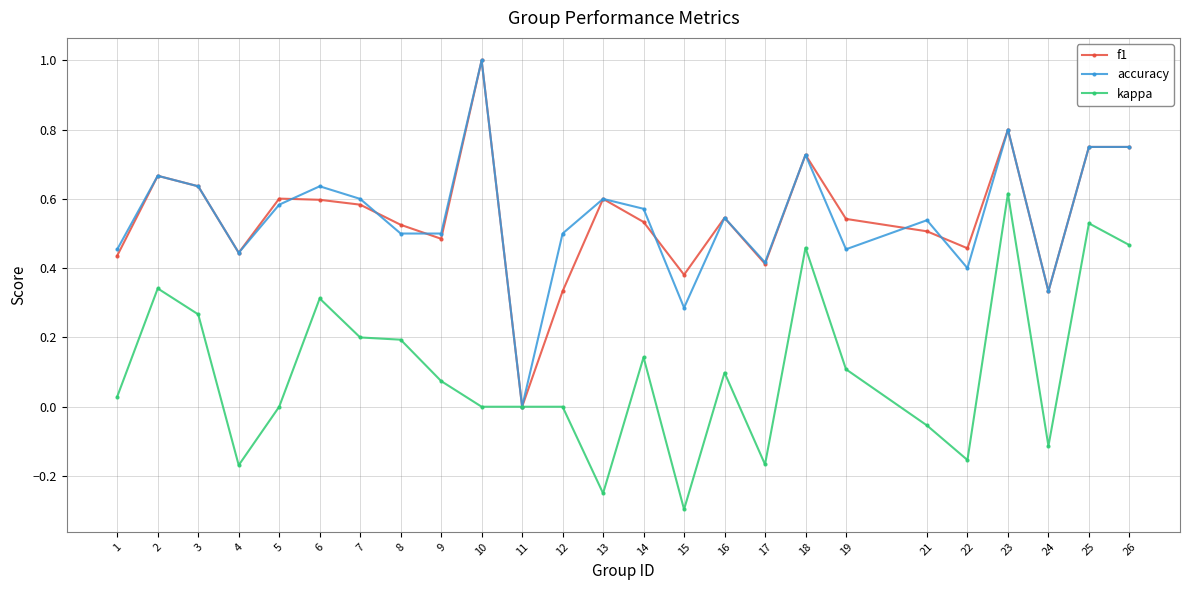

Which category has the lowest value in the accuracy series?

11